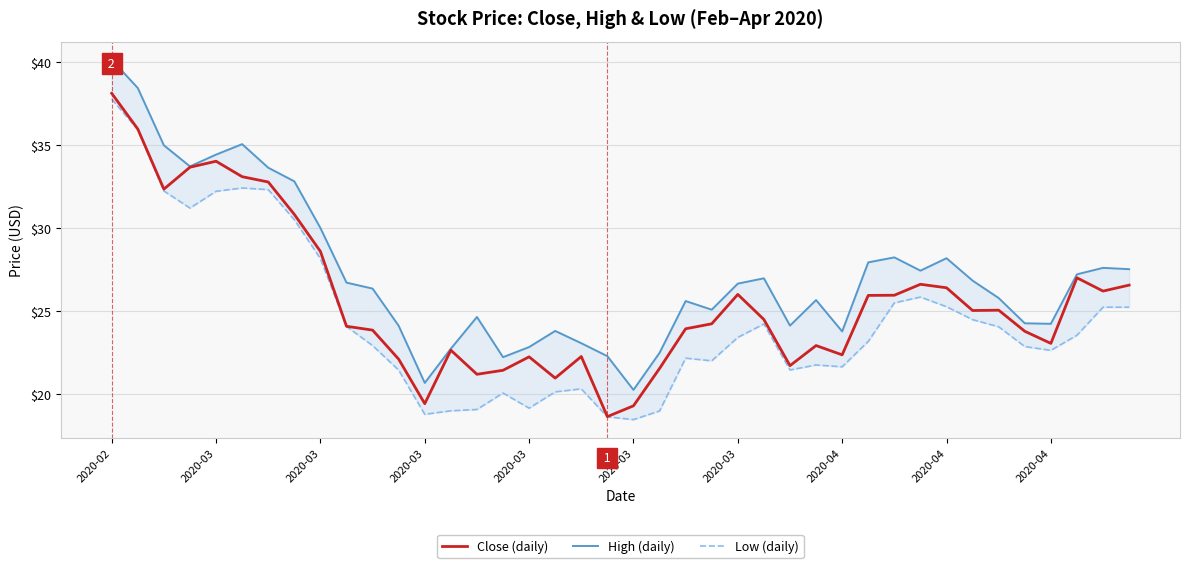

True or false: High and Close intersect in this chart.

False